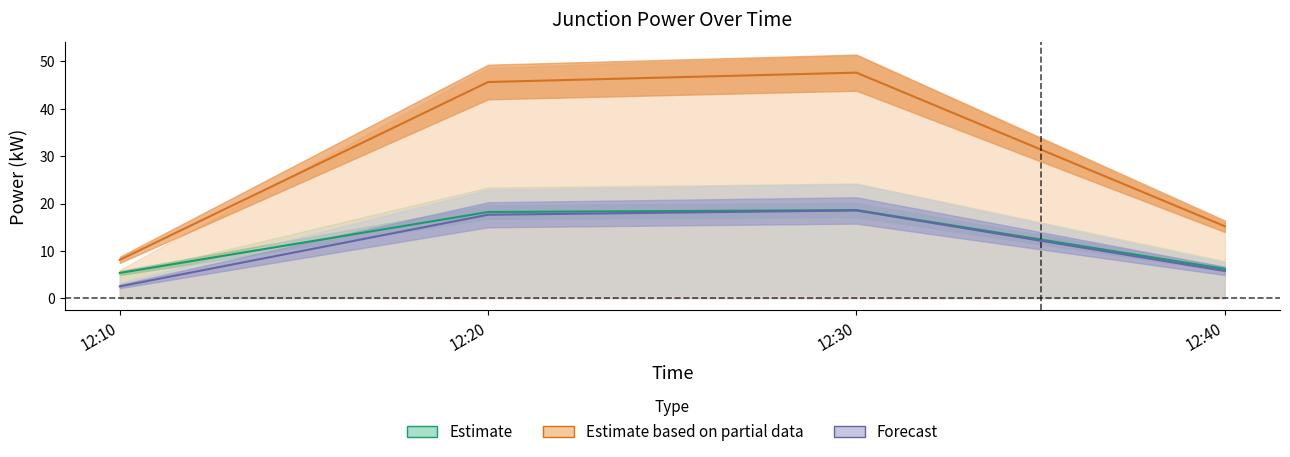

Between 12:10 and 12:40, which series saw the biggest shift?

J1